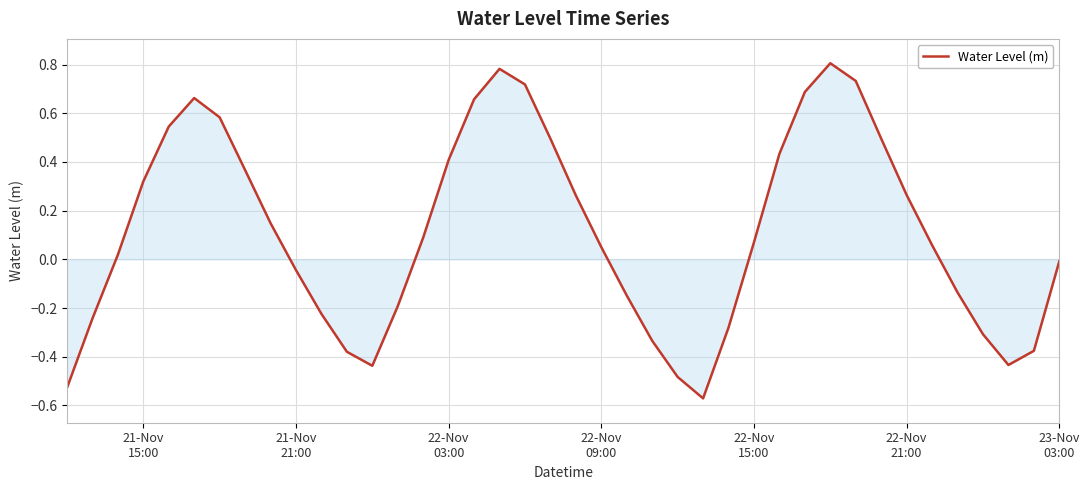

What is the difference between the maximum and minimum values?

1.4